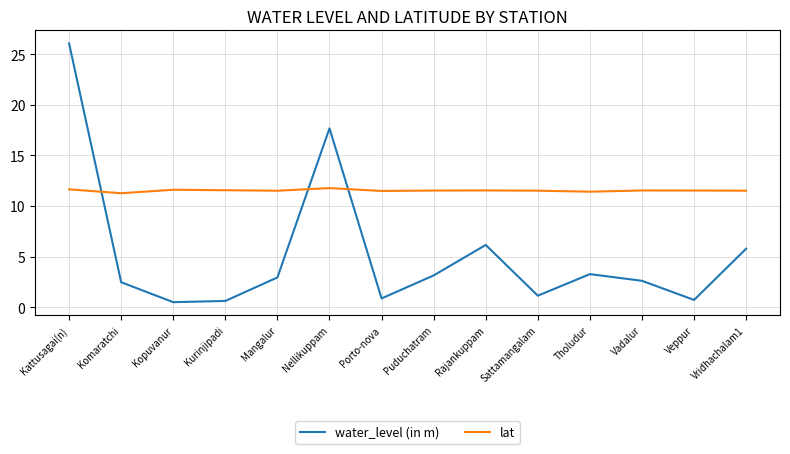

Between Sattamangalam and Vridhachalam1, which series saw the biggest shift?

water_level (in m)